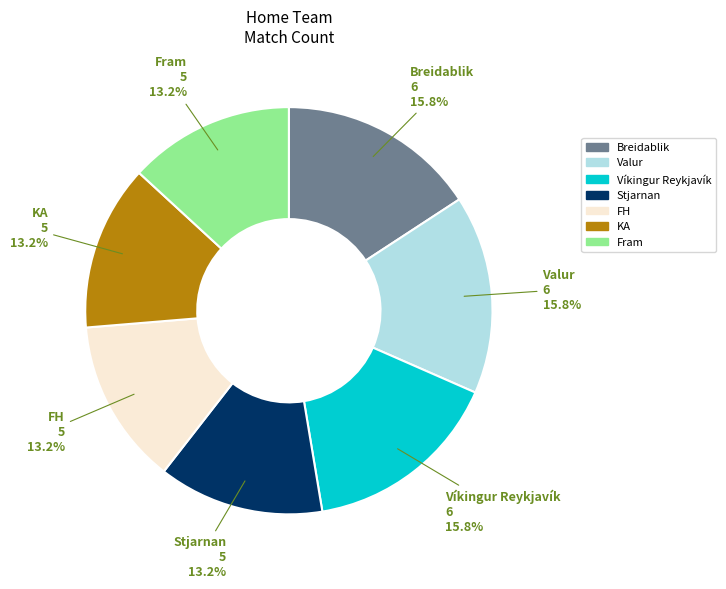

Is there any slice that represents more than half of the pie?

No